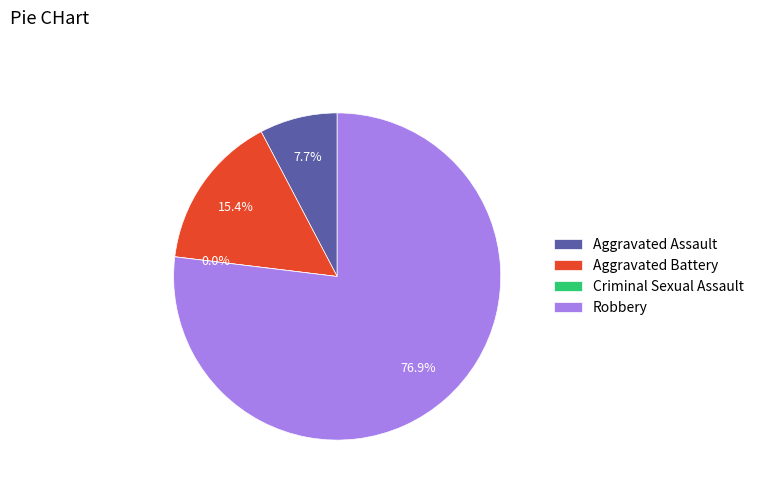

What is the change in value from Aggravated Assault to Aggravated Battery?

+1